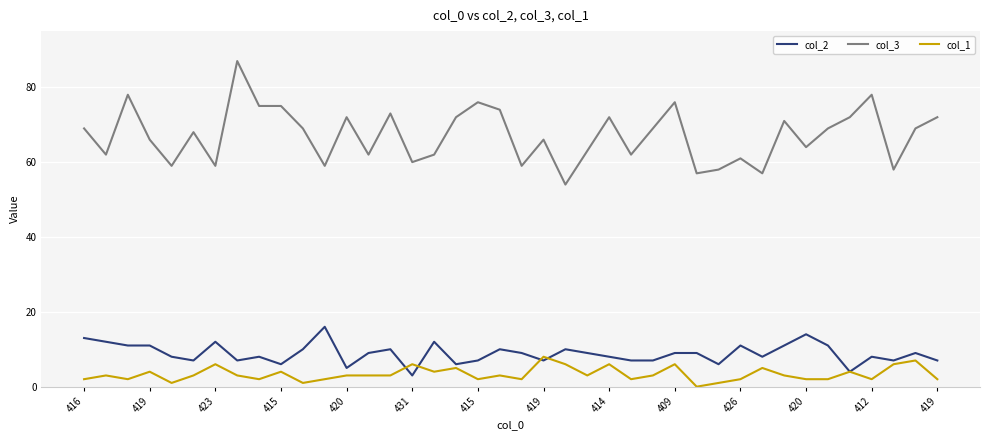

Which series has the widest spread of values?

col_3